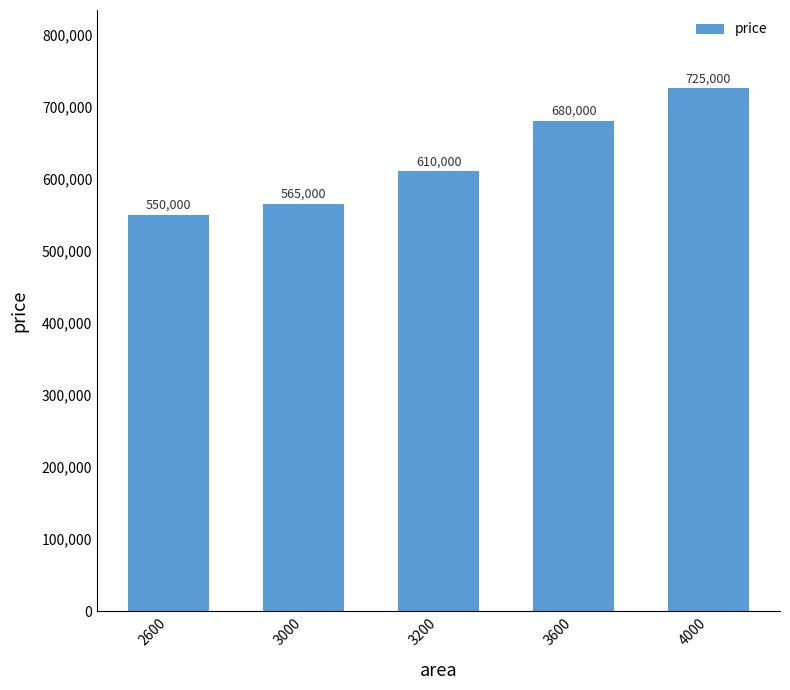

The value at 2600 is 550000. True or false?

True